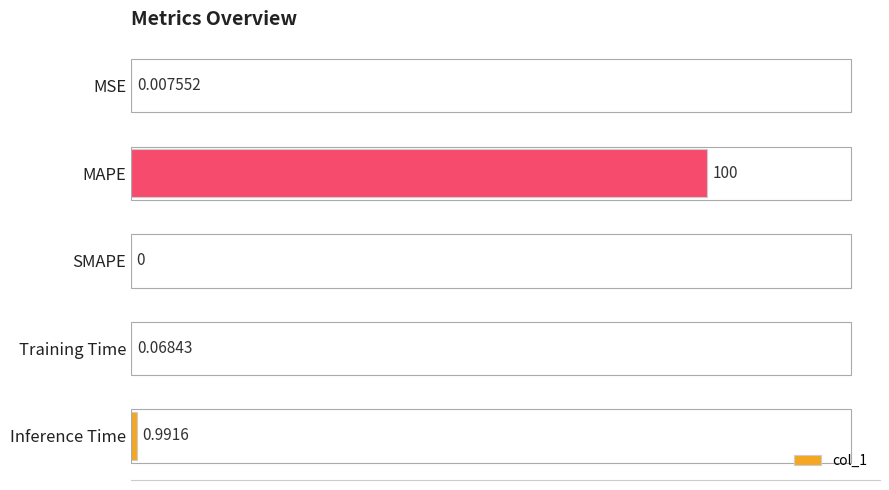

Where is the data nearest to the value 50?

Inference Time